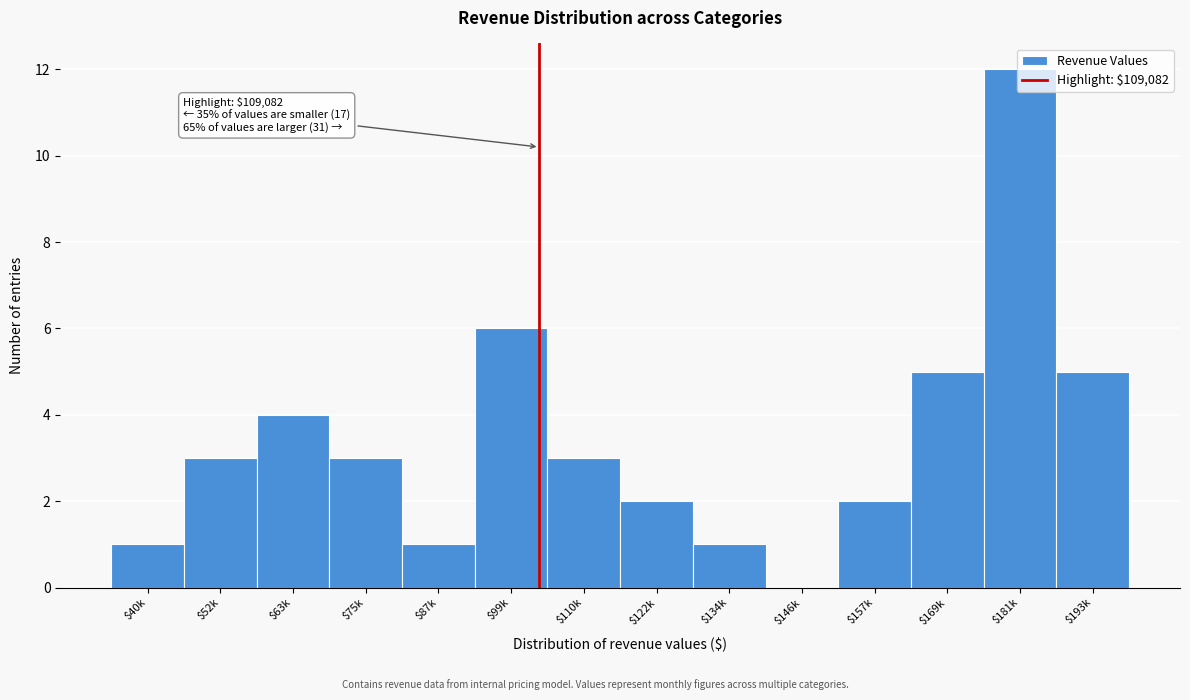

What is the sum of all values?

48